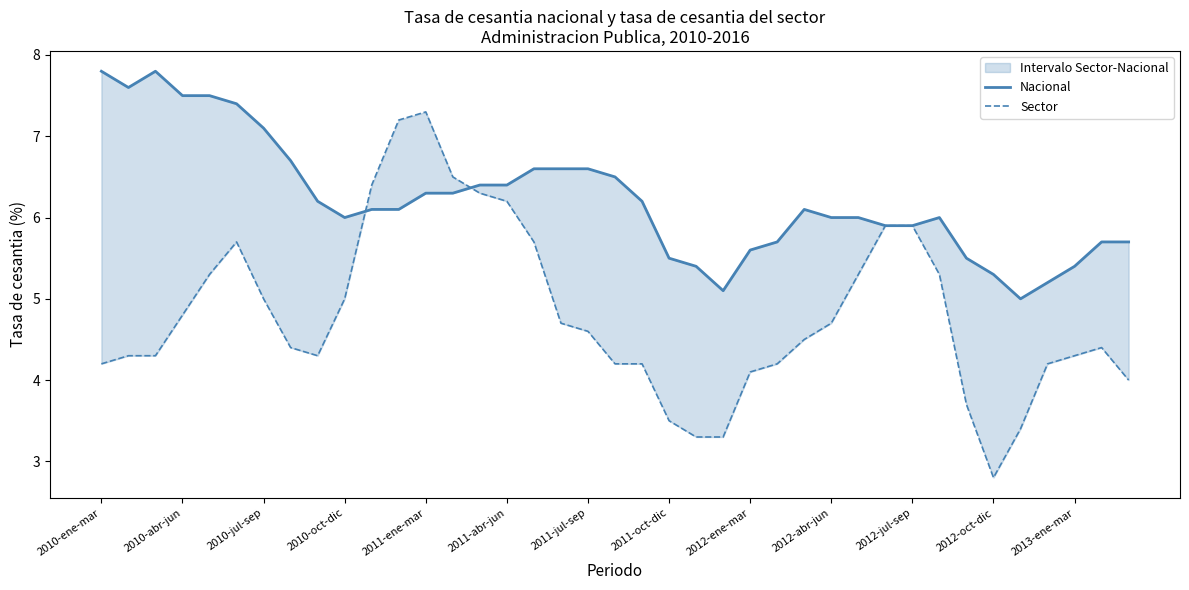

Reading left to right, list all the values displayed in this chart.

Nacional: 7.8	7.6	7.8	7.5	7.5	7.4	7.1	6.7	6.2	6.0	6.1	6.1	6.3	6.3	6.4	6.4	6.6	6.6	6.6	6.5	6.2	5.5	5.4	5.1	5.6	5.7	6.1	6.0	6.0	5.9	5.9	6.0	5.5	5.3	5.0	5.2	5.4	5.7	5.7
Sector: 4.2	4.3	4.3	4.8	5.3	5.7	5.0	4.4	4.3	5.0	6.4	7.2	7.3	6.5	6.3	6.2	5.7	4.7	4.6	4.2	4.2	3.5	3.3	3.3	4.1	4.2	4.5	4.7	5.3	5.9	5.9	5.3	3.7	2.8	3.4	4.2	4.3	4.4	4.0